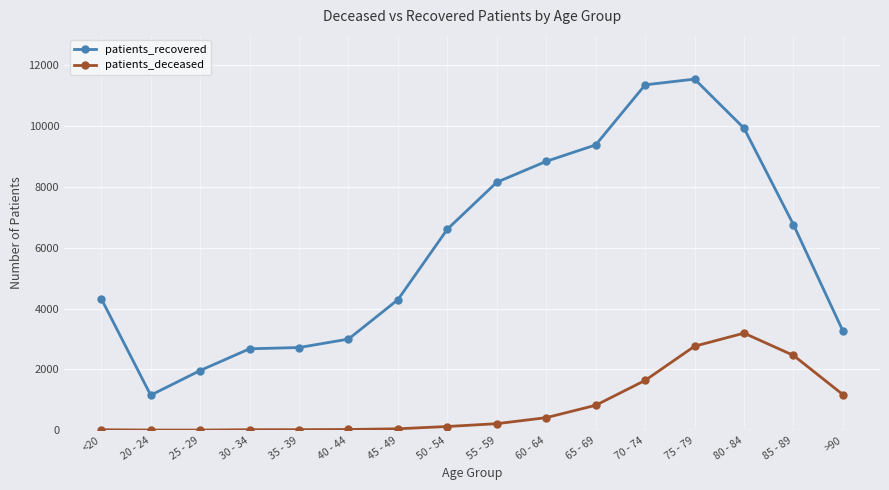

What is the label of the 13th point from the right?

30 - 34